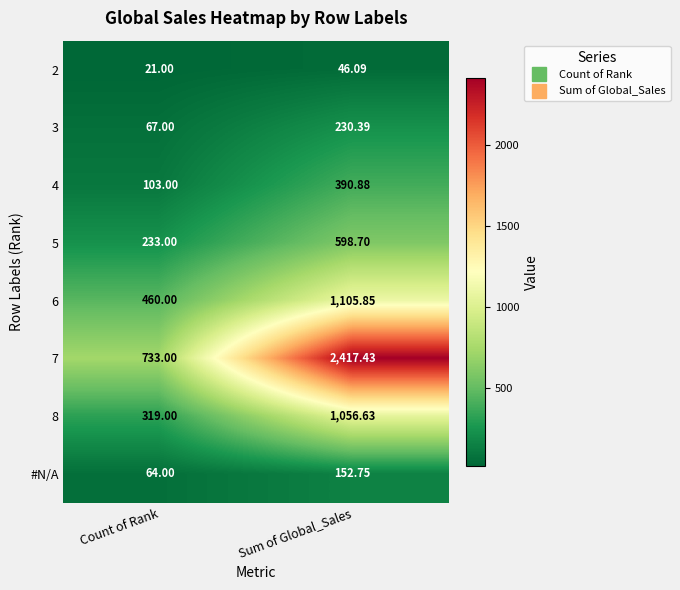

Where does the 5 series first go above 598?

Sum of Global_Sales